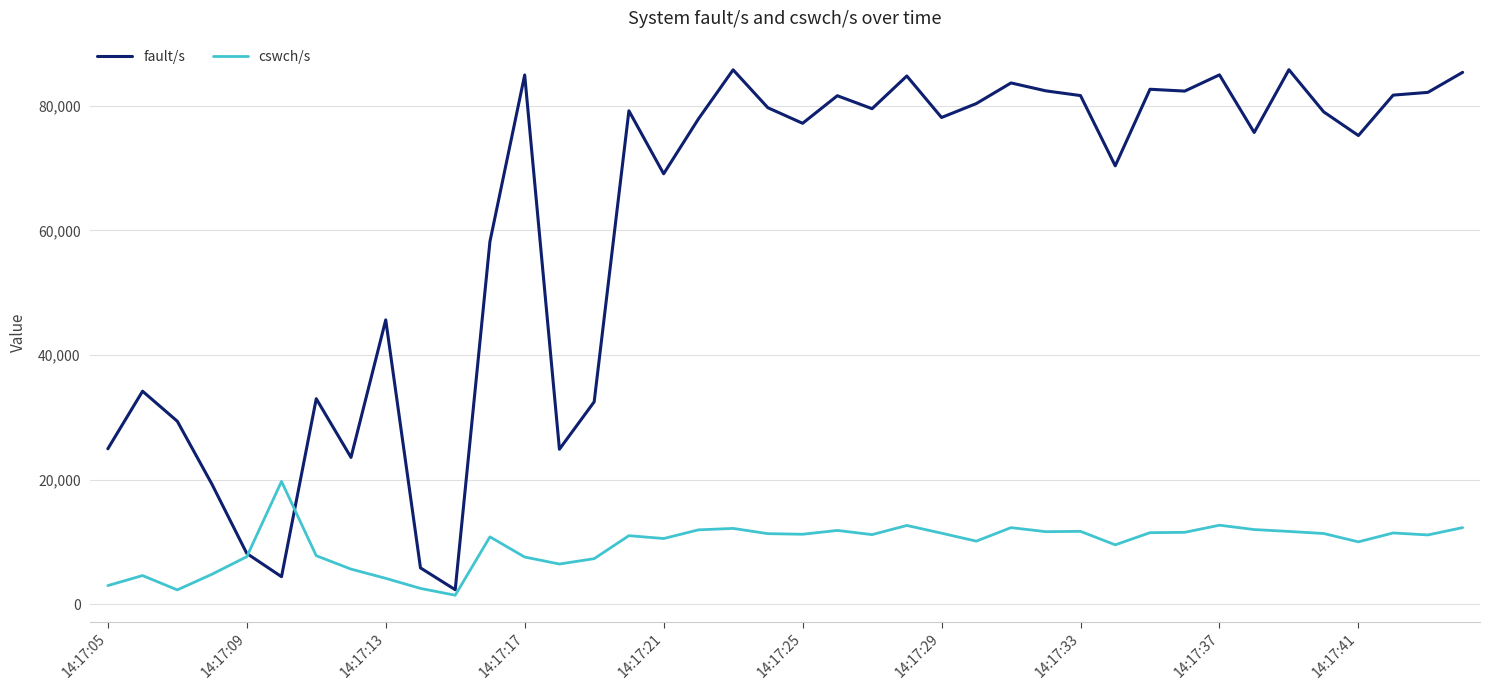

Which series has the largest total across all categories?

fault/s